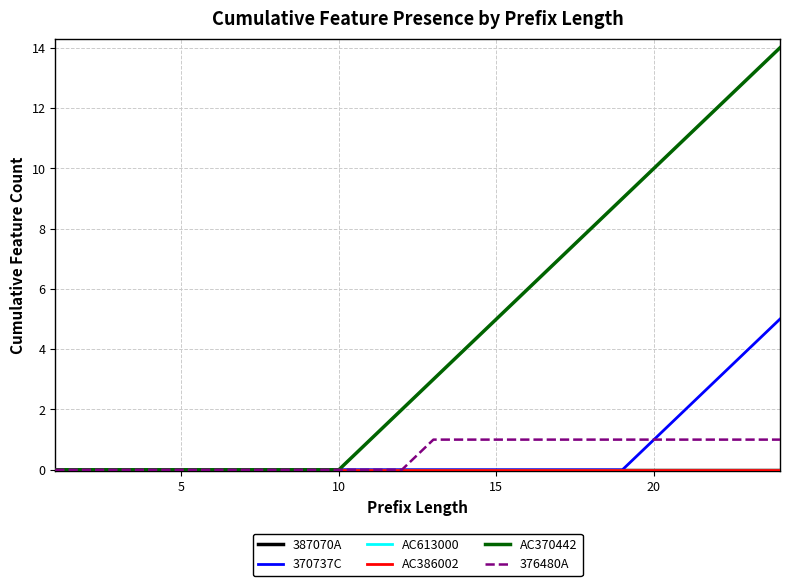

How many 370737C values are between 0 and 1?

20